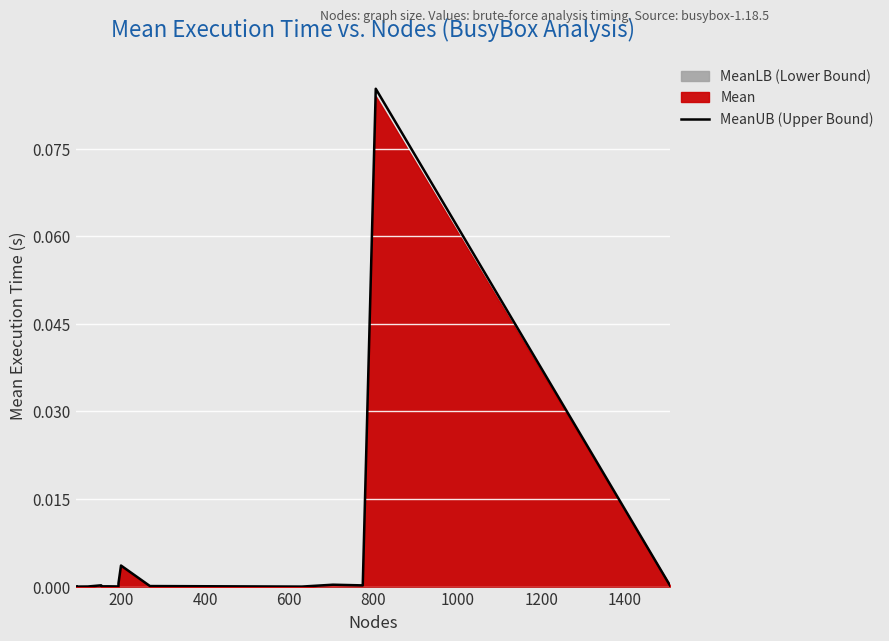

Reading left to right, what are all the values shown in this chart?

0.0	0.0	0.0	0.0	0.0	0.0	0.0	0.0	0.0	0.0	0.0	0.0	0.0	0.0	0.0	0.1	0.0